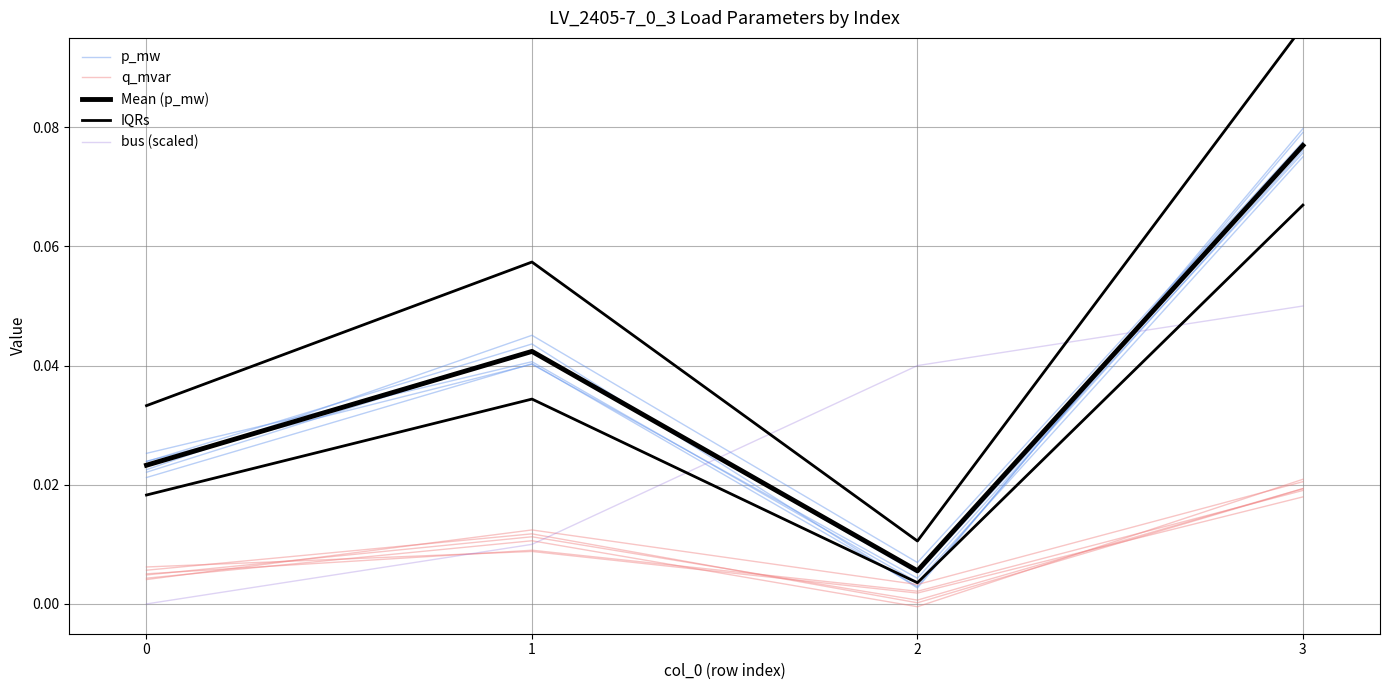

What is the maximum value shown in the chart?

0.1